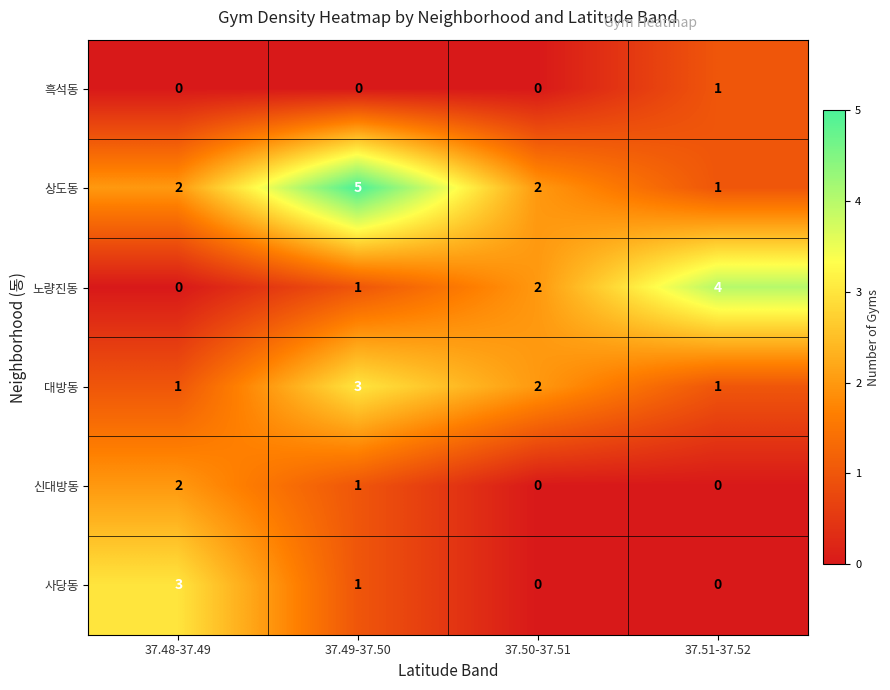

Which series changed the most between 37.48-37.49 and 37.49-37.50?

상도동